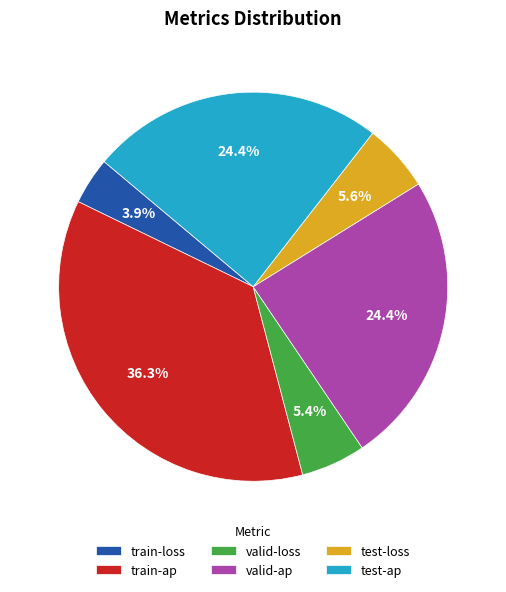

Is there any slice that represents more than half of the pie?

No